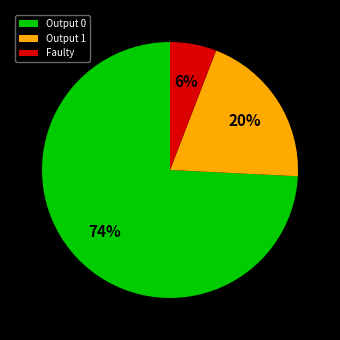

Is it true that Faulty is 1% of the pie?

False